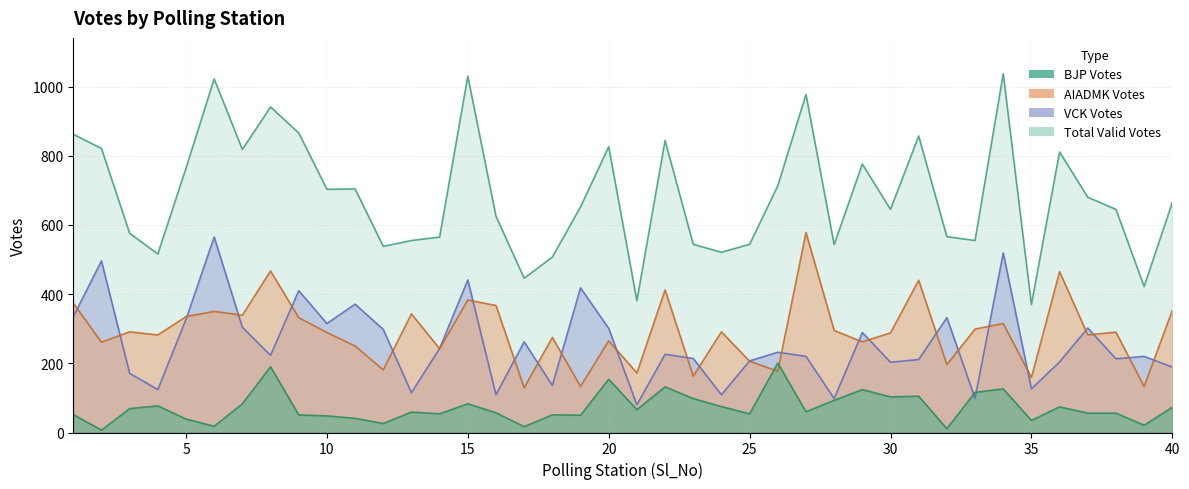

The value of VCK_Votes at 6 is 565. True or false?

True